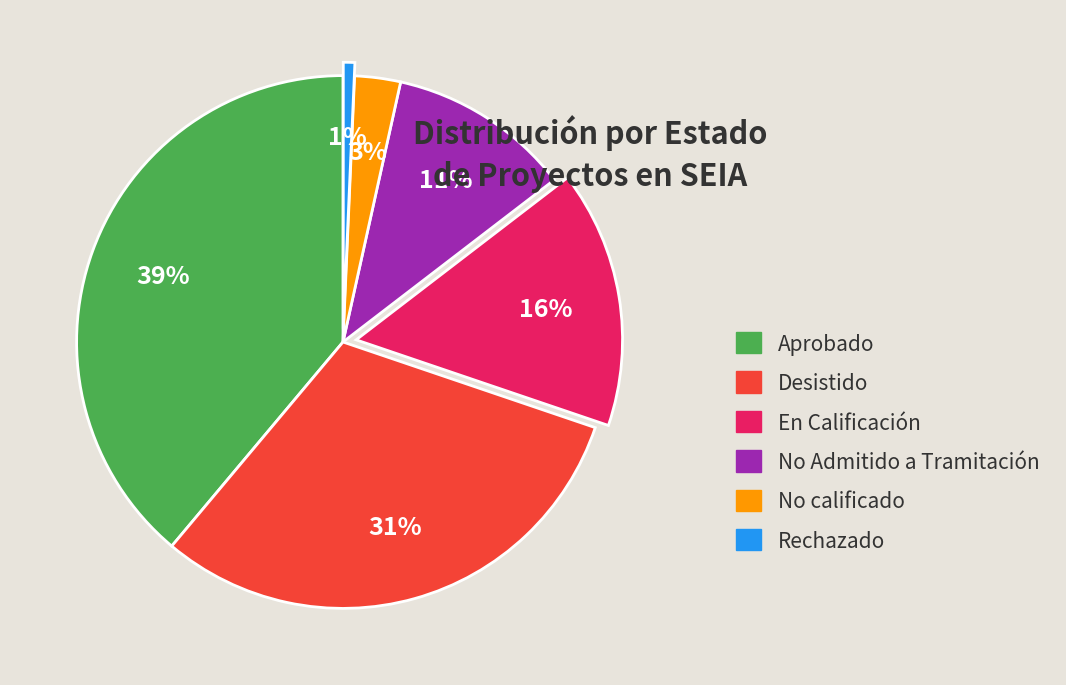

Rank the categories by value from lowest to highest.

Rechazado, No calificado, No Admitido a Tramitación, En Calificación, Desistido, Aprobado